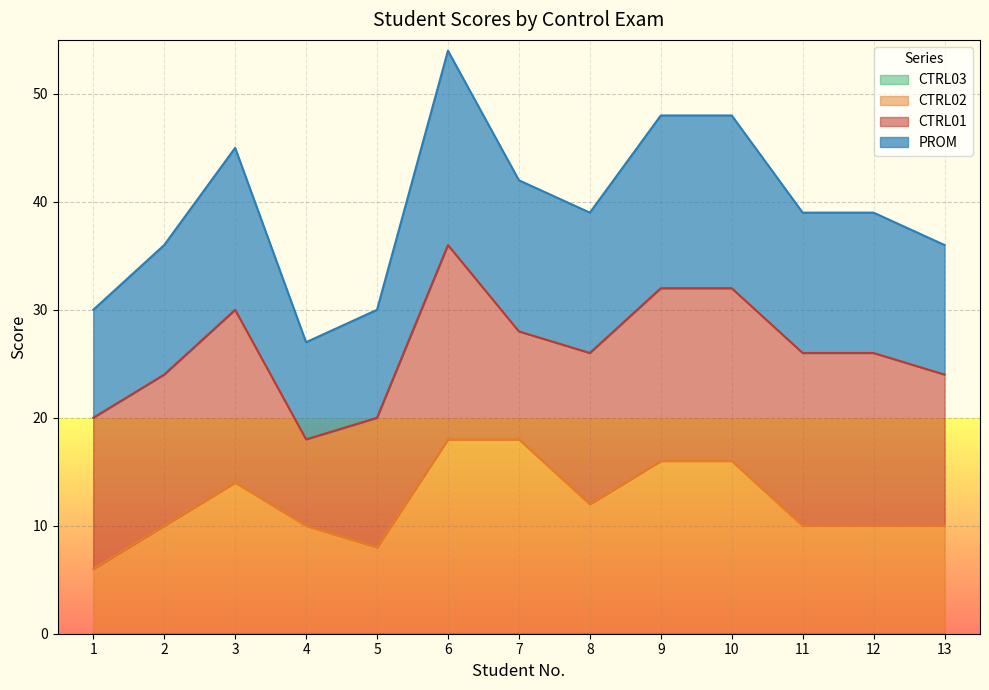

At which category does CTRL02 reach its first local valley?

5